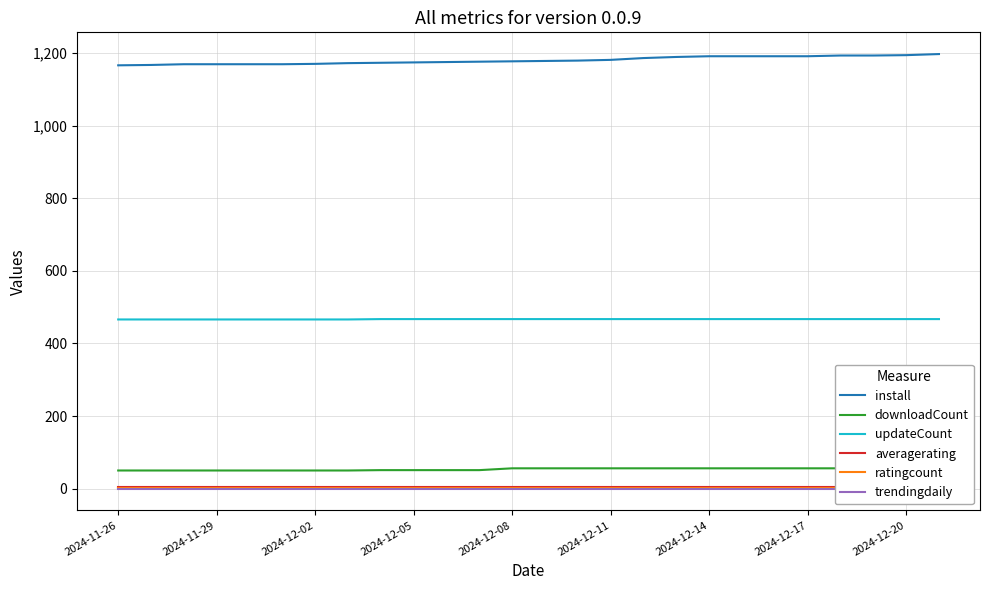

What is the sum of all updateCount values?

12134